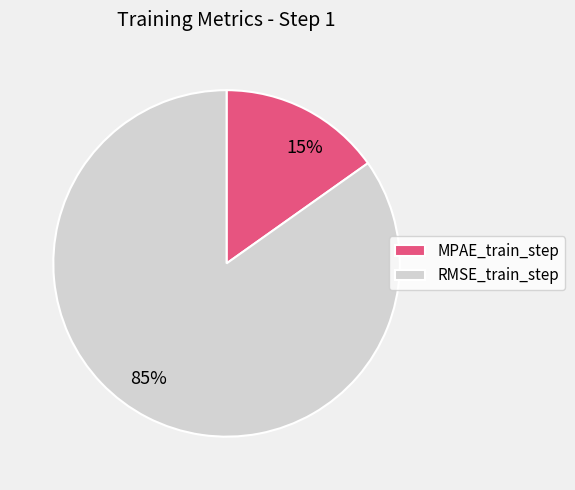

How many slices are in this pie chart?

2